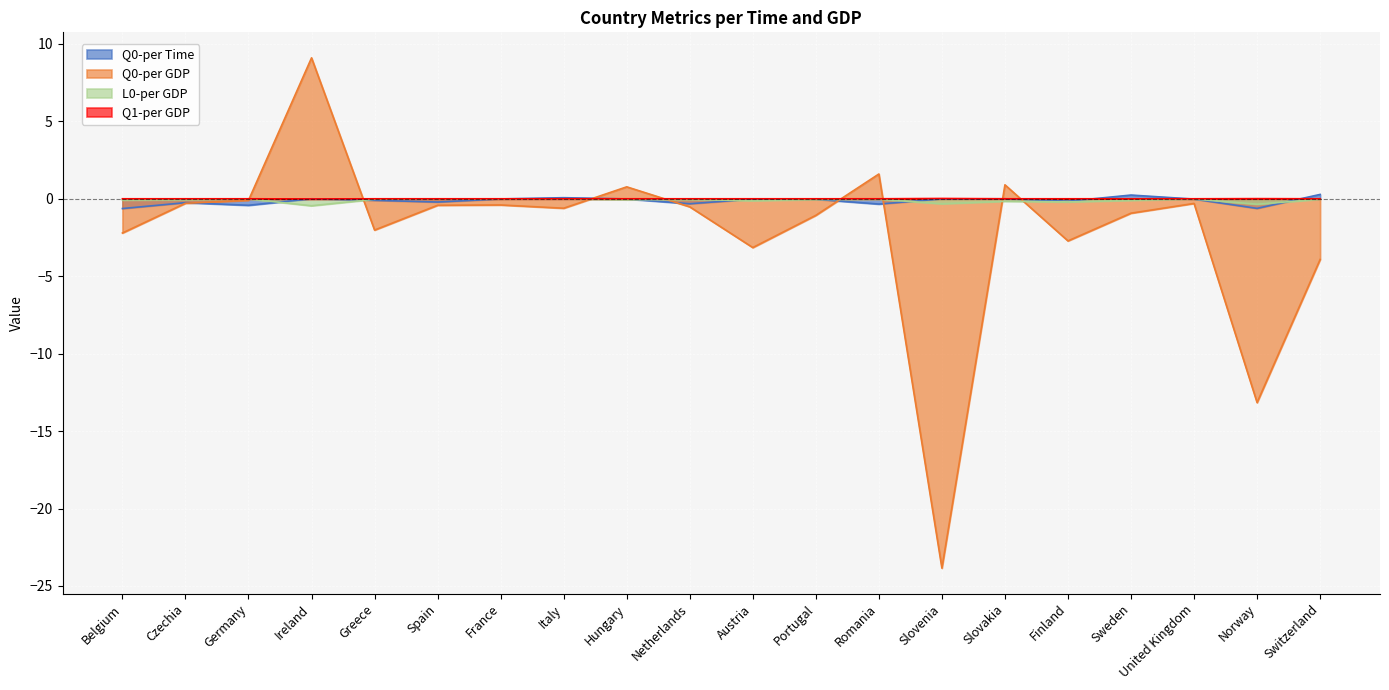

What position from the left is Netherlands?

10